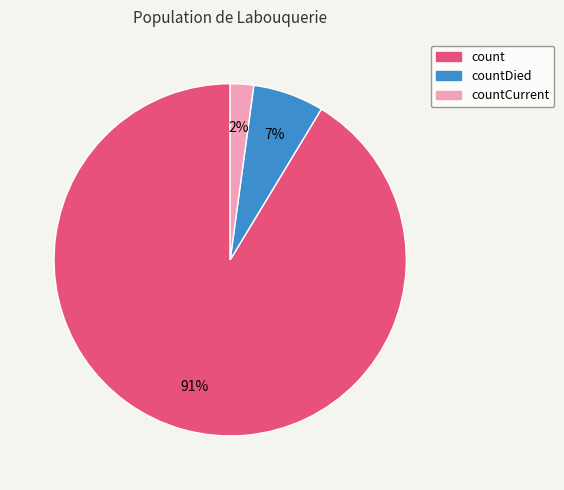

Does any single category account for the majority?

Yes